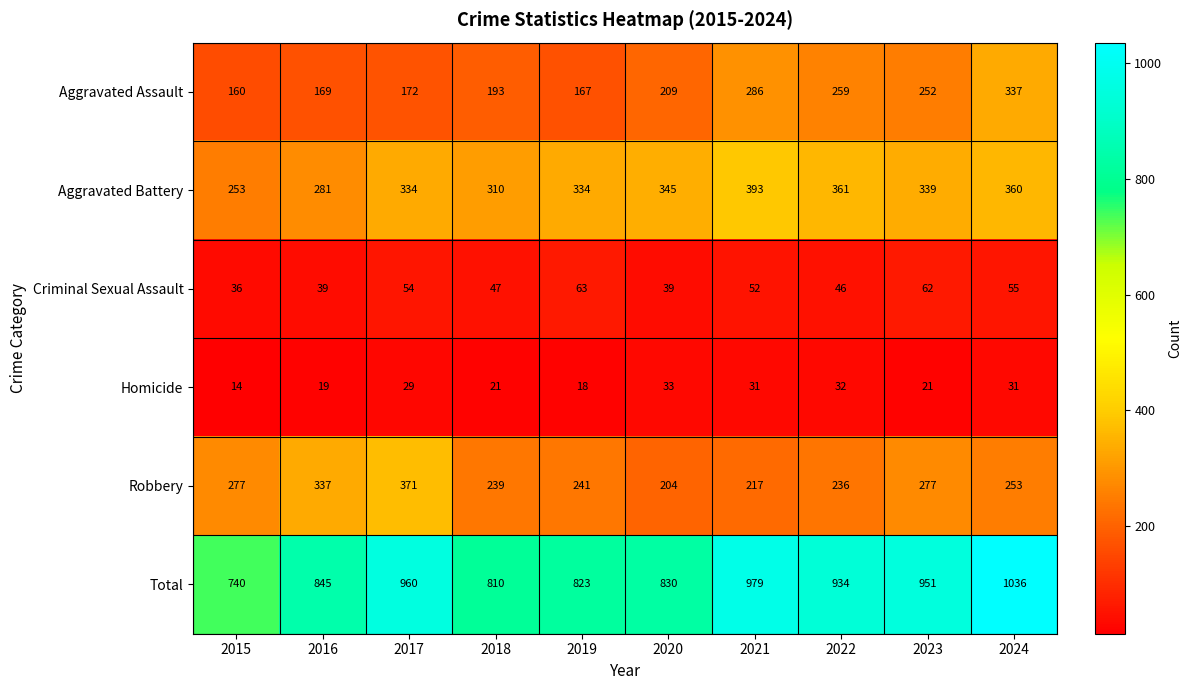

Rank the series at 2019 from highest to lowest value.

Total, Aggravated Battery, Robbery, Aggravated Assault, Criminal Sexual Assault, Homicide